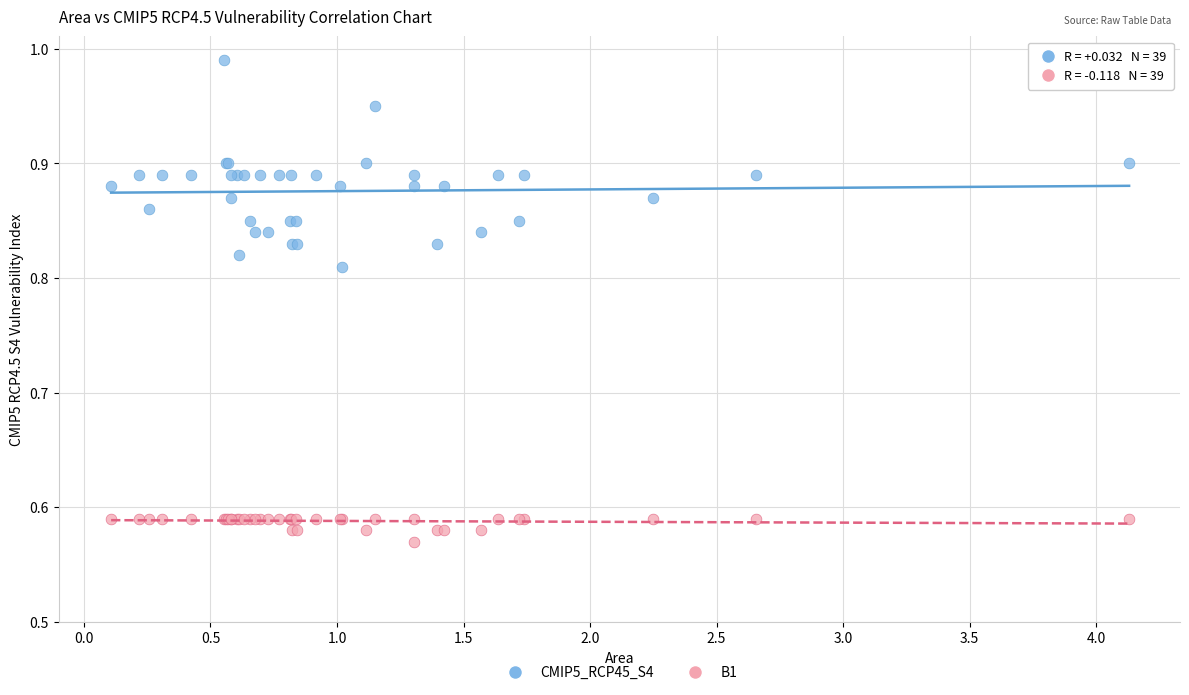

Which series has the largest Y range (max minus min)?

CMIP5_RCP45_S4